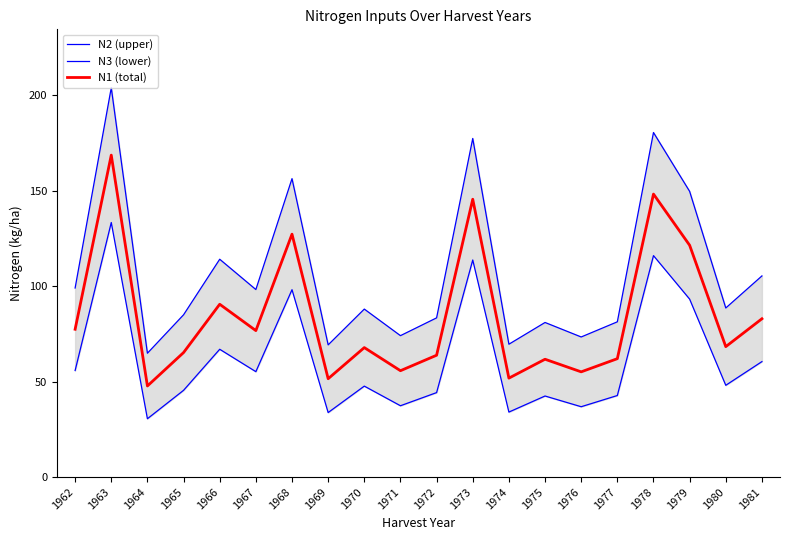

How many values in the N3 series exceed 48?

10